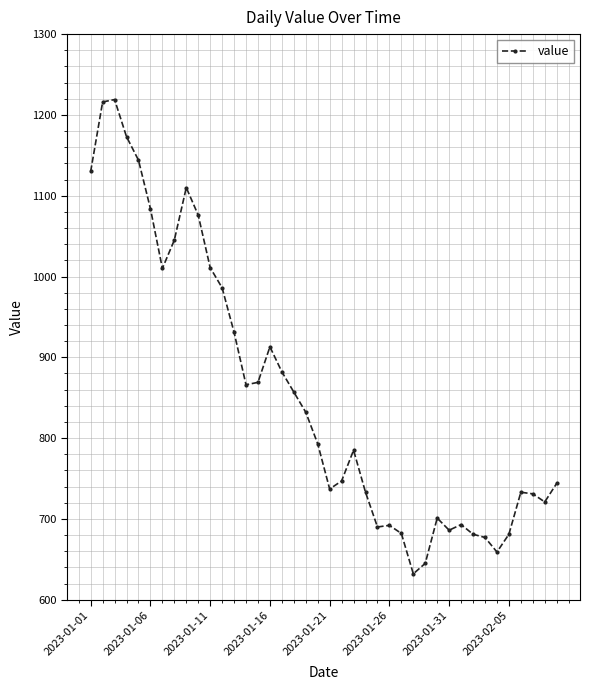

What is the average value?

855